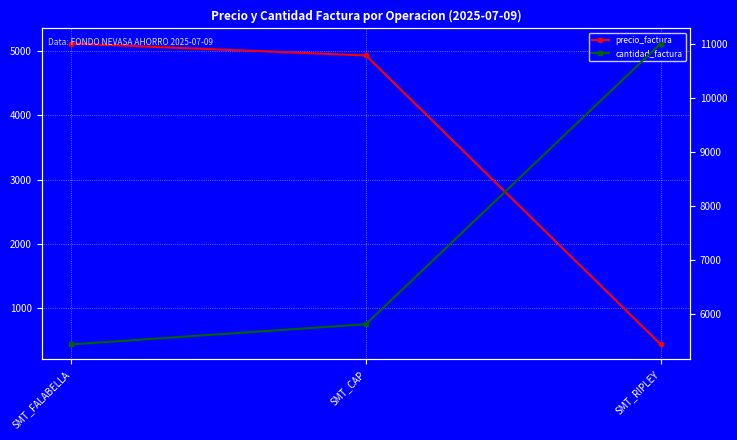

What is the minimum value shown in the chart?

432.6